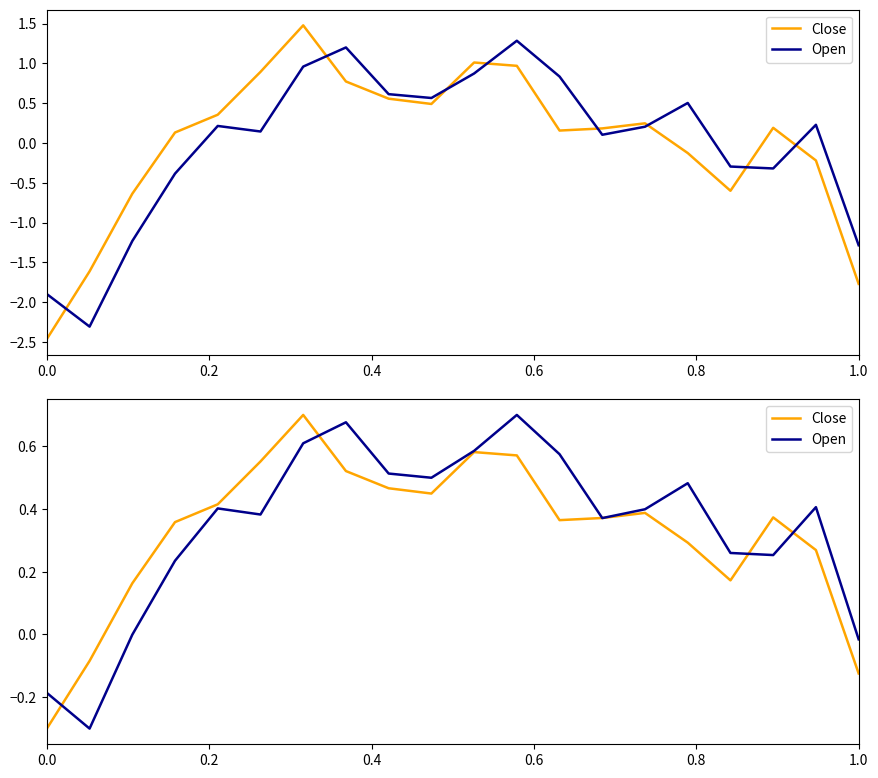

Which series has the largest range (max minus min)?

Close